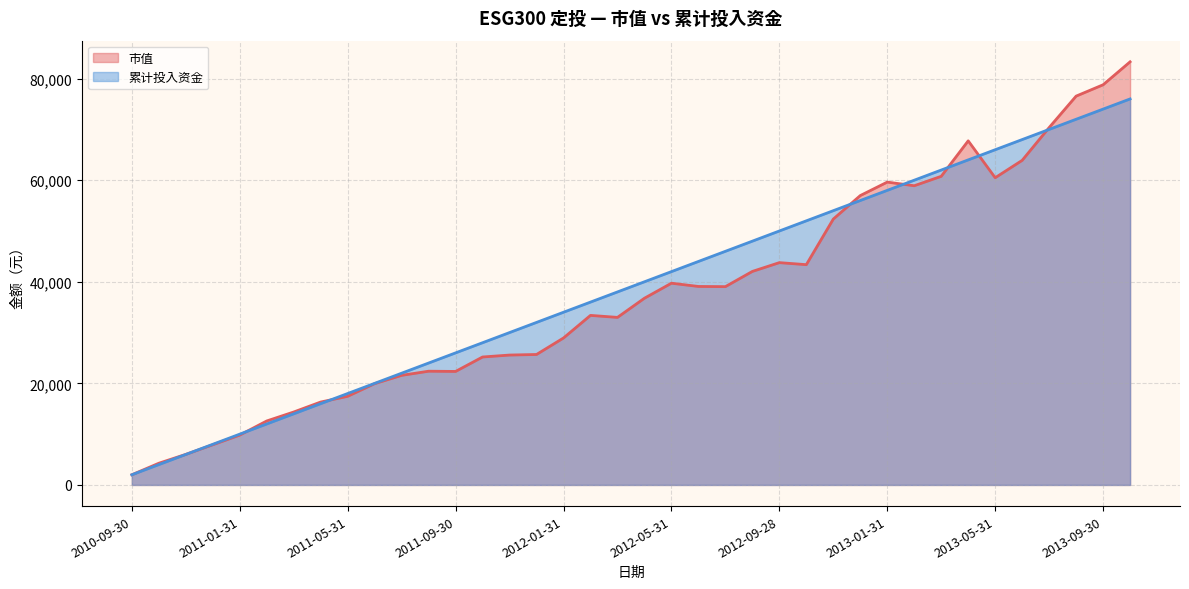

Reading left to right, extract all data points from this chart.

市值: 2000.0	4270.6	6019.0	7908.7	9813.8	12594.6	14359.2	16322.1	17451.3	19942.4	21576.9	22392.4	22347.8	25190.6	25572.5	25685.6	28933.1	33381.7	32987.9	36761.4	39720.3	39080.0	39042.9	42039.5	43768.8	43370.0	52348.7	56975.1	59626.3	58909.8	60766.0	67749.1	60487.5	63908.0	70366.6	76555.6	78788.8	83307.7
累计投入资金: 2000.0	4000.0	6000.0	8000.0	10000.0	12000.0	14000.0	16000.0	18000.0	20000.0	22000.0	24000.0	26000.0	28000.0	30000.0	32000.0	34000.0	36000.0	38000.0	40000.0	42000.0	44000.0	46000.0	48000.0	50000.0	52000.0	54000.0	56000.0	58000.0	60000.0	62000.0	64000.0	66000.0	68000.0	70000.0	72000.0	74000.0	76000.0